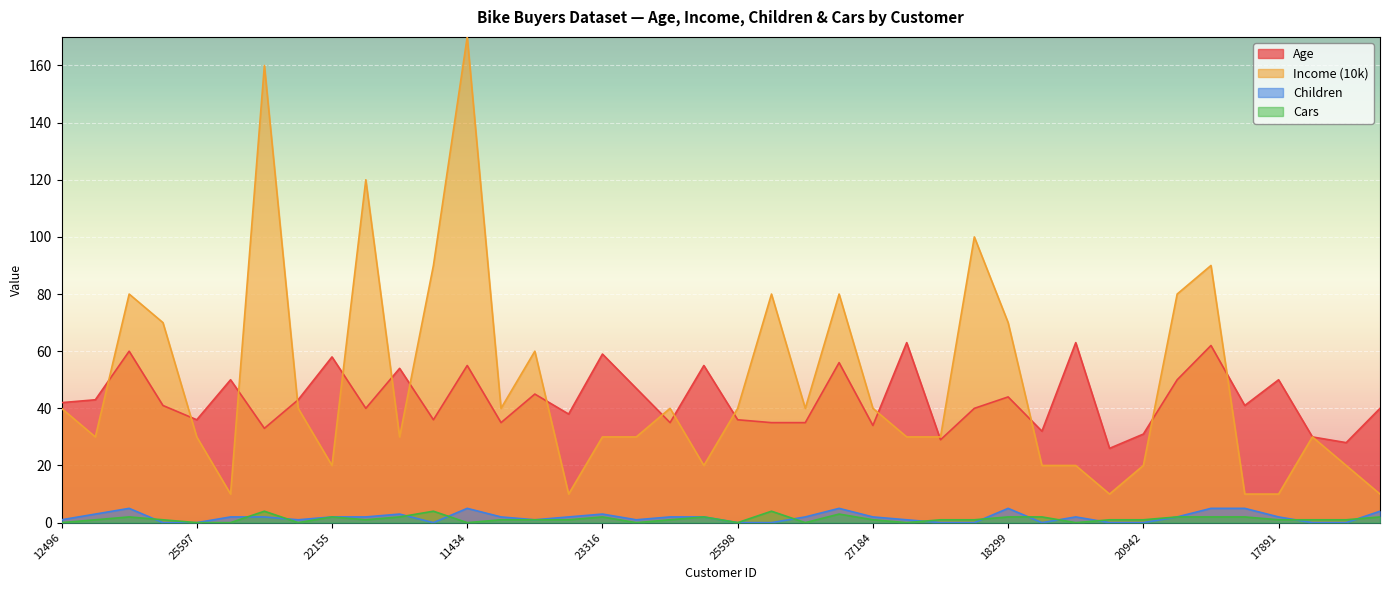

At which category is the sum across all series the highest?

11434